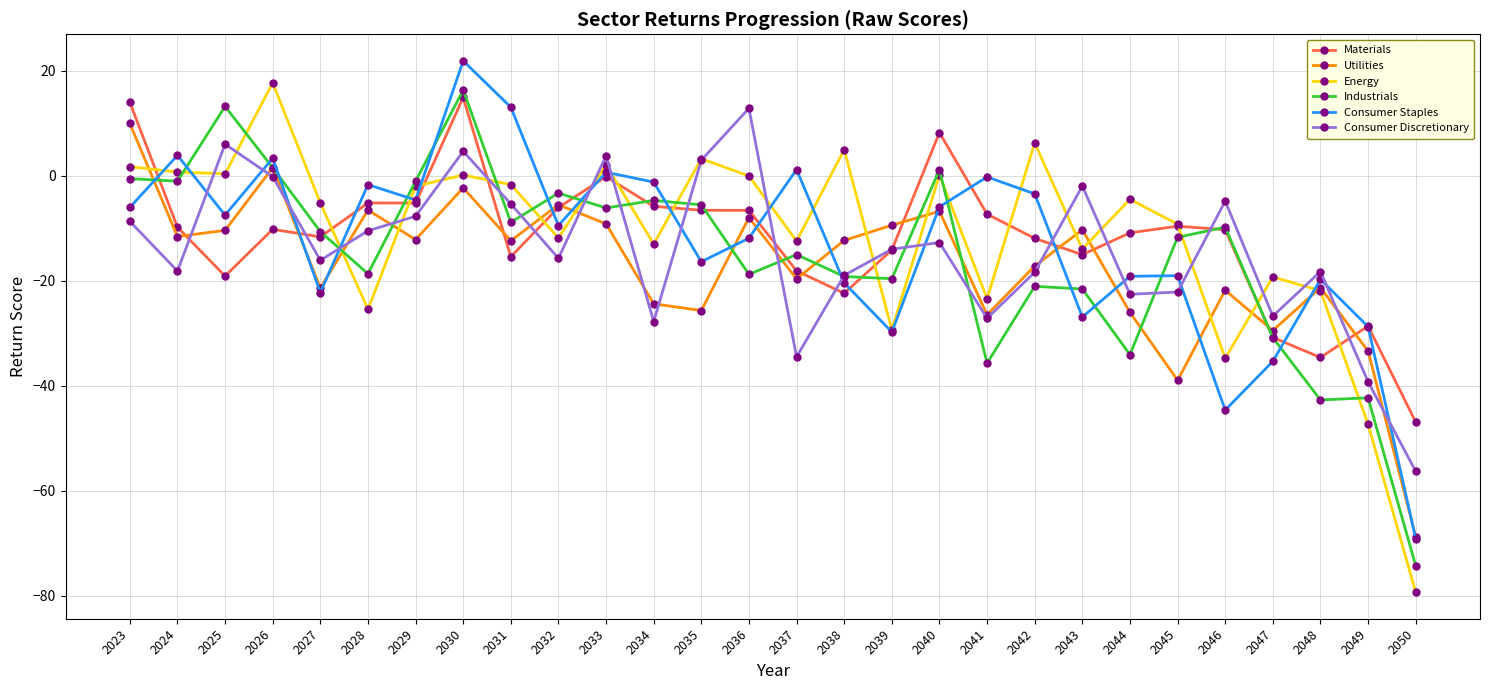

What is the sum of all Consumer Staples values?

-359.3